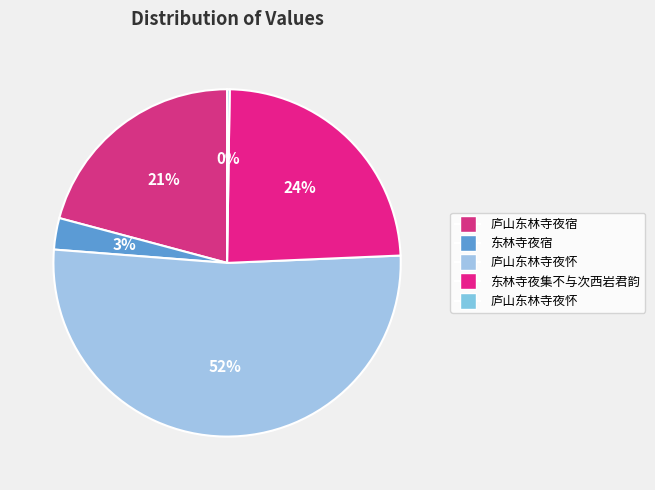

To the nearest percent, what is the difference between the largest and smallest slice percentages?

52%